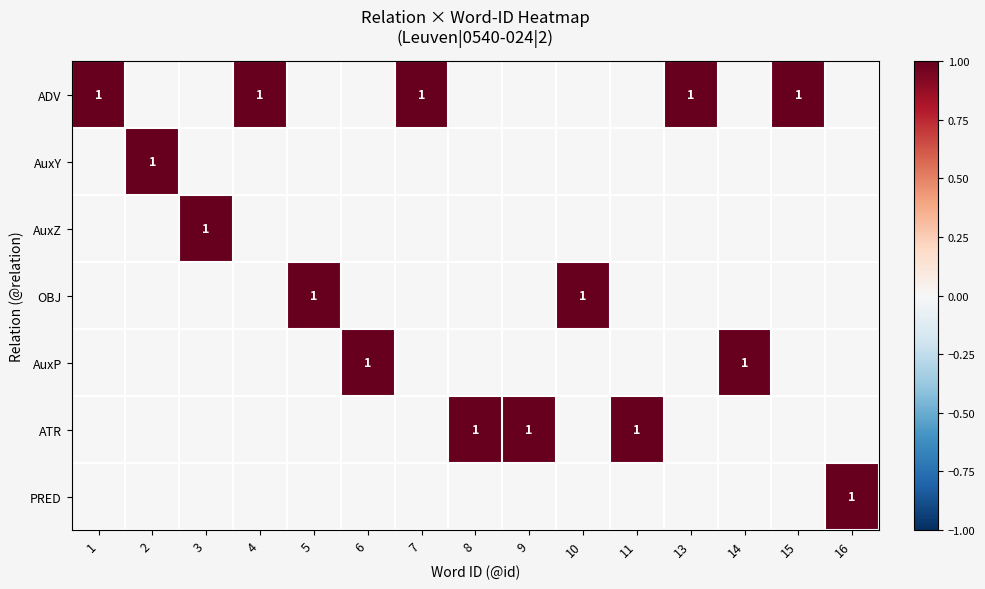

What is the difference between the highest and lowest values at 4?

1